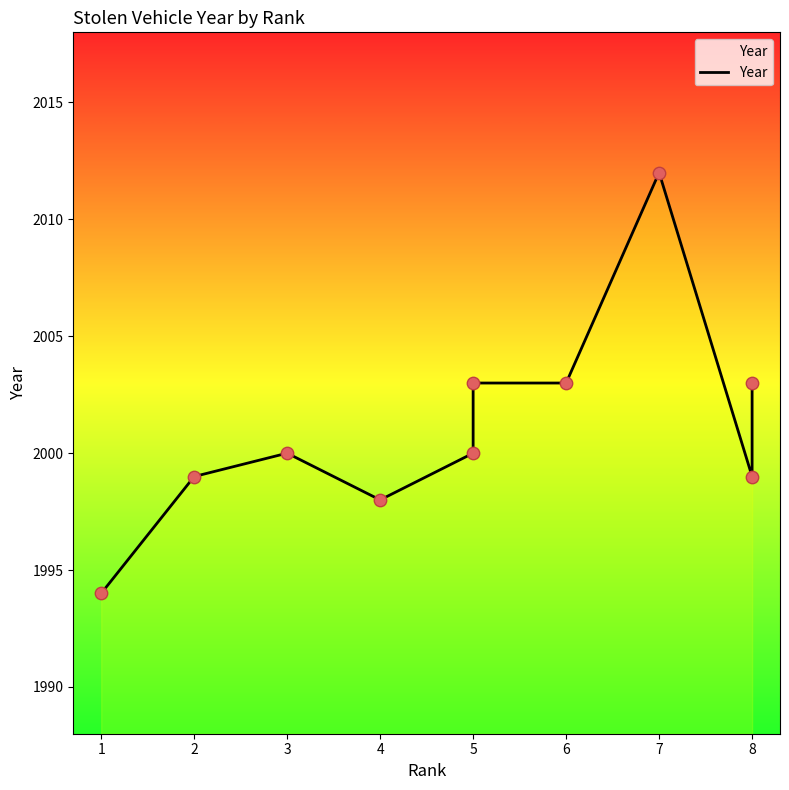

What is the change in value from 2 to 5?

+1